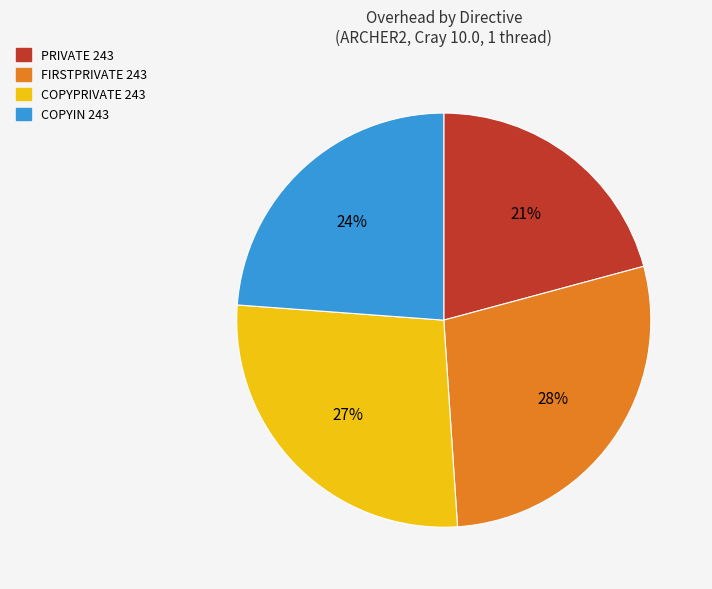

Which category has the smallest portion of the pie?

PRIVATE 243